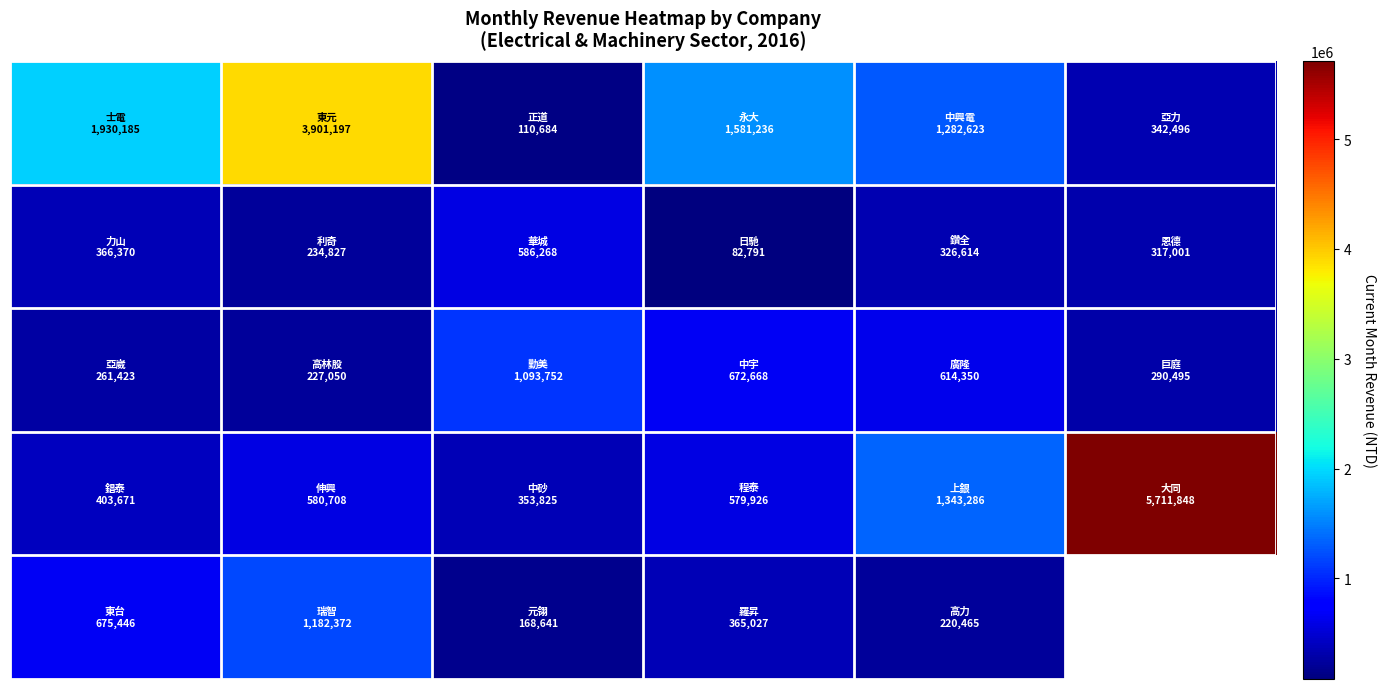

What is the spread (max minus min) of values at 1?

3674147.0